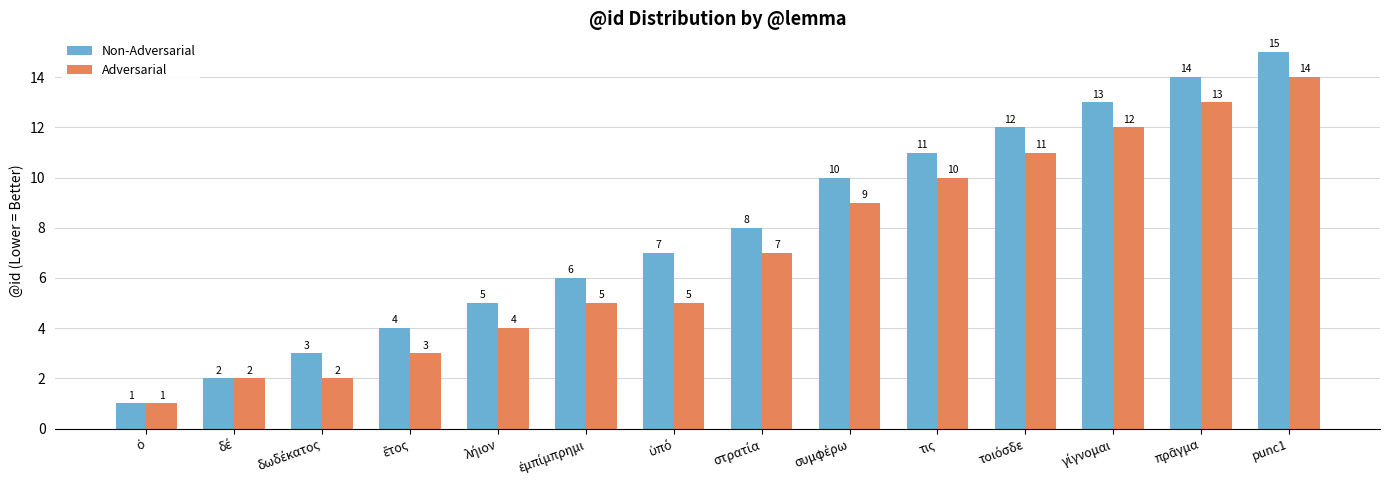

What is the sum of all Adversarial values?

98